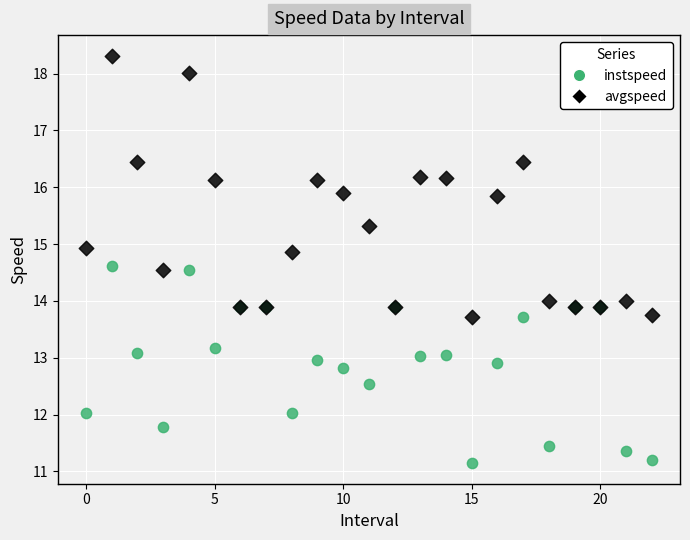

Which series contains the lowest Y value?

instspeed